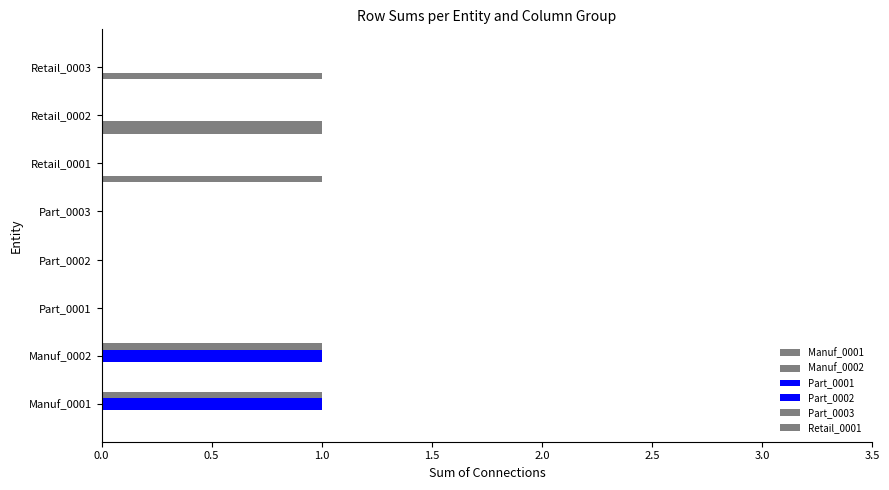

Count the number of categories in the chart.

8